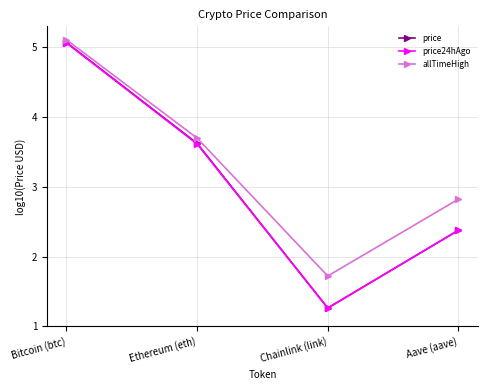

How many times do price24hAgo and price cross each other?

1